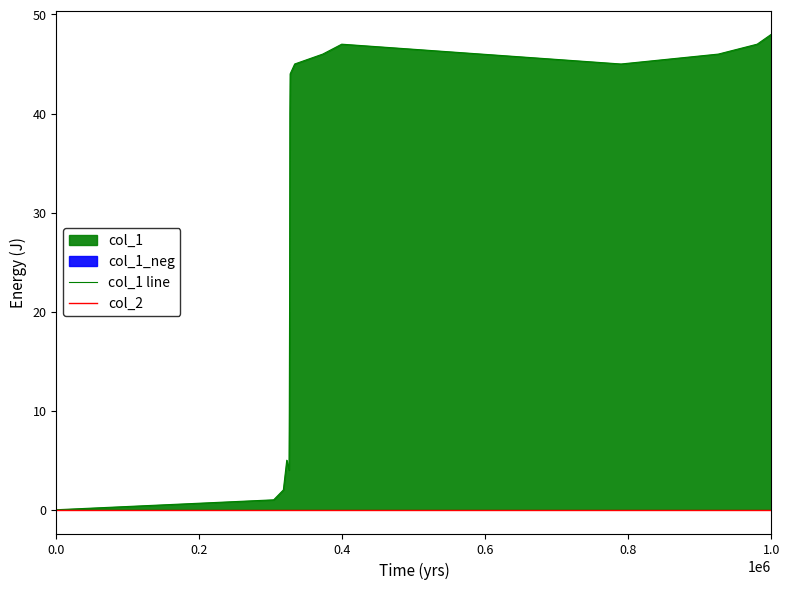

Does the chart have visible grid lines?

No